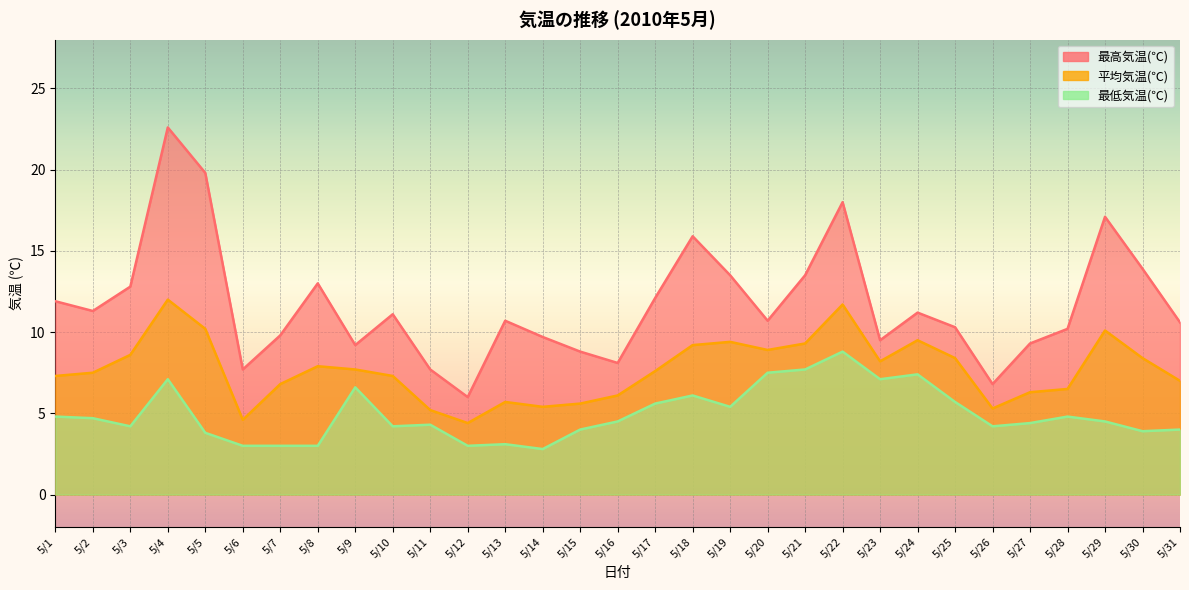

Where is the first local minimum for 最高気温(℃)?

5/2